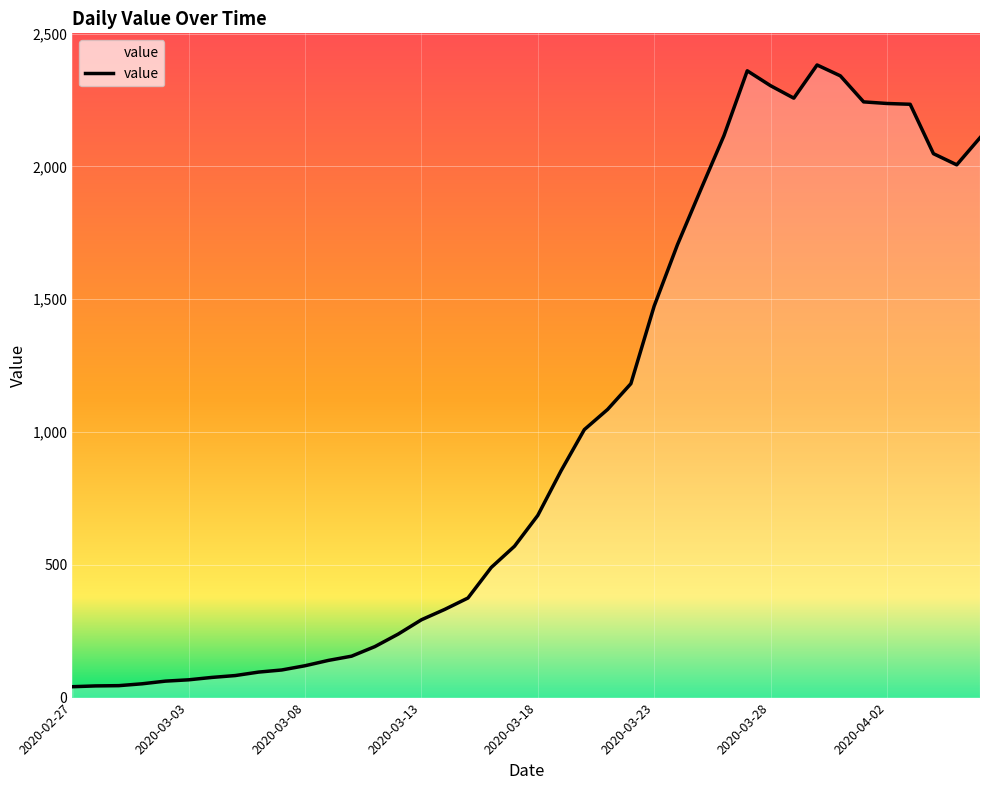

What is the maximum value shown in the chart?

2382